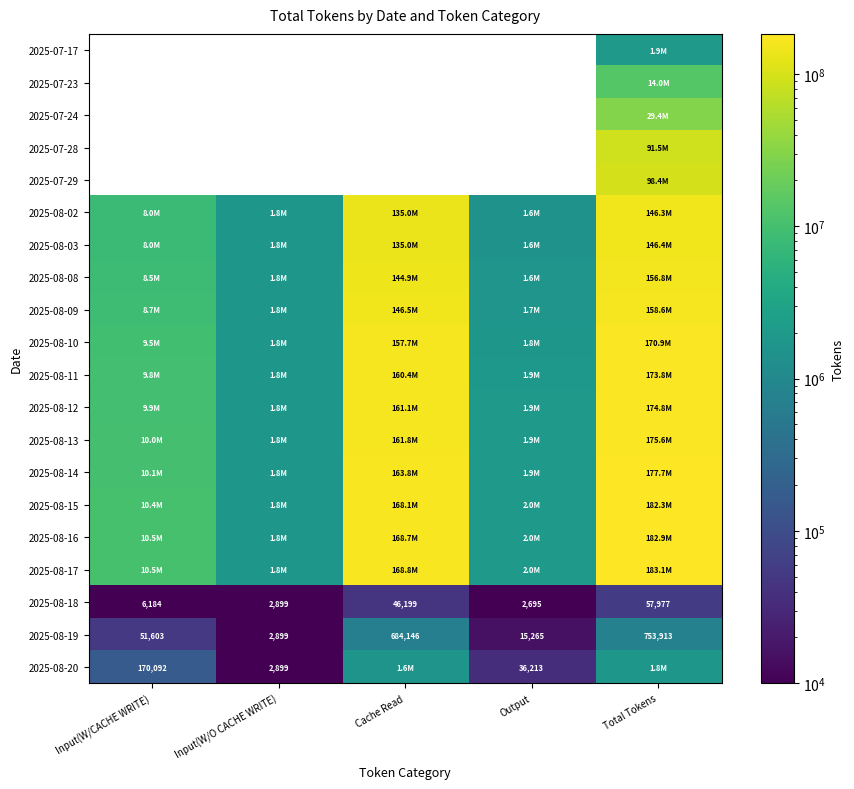

The 2025-08-18 series shows 3896 at Input(W/O CACHE WRITE). True or false?

False